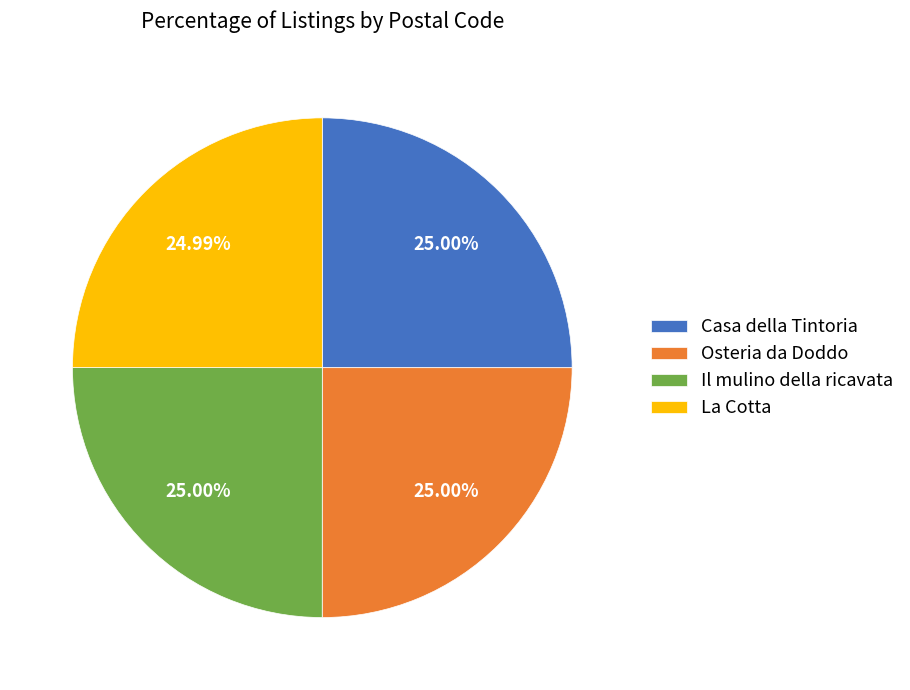

Does Osteria da Doddo account for over 50% of the chart?

No